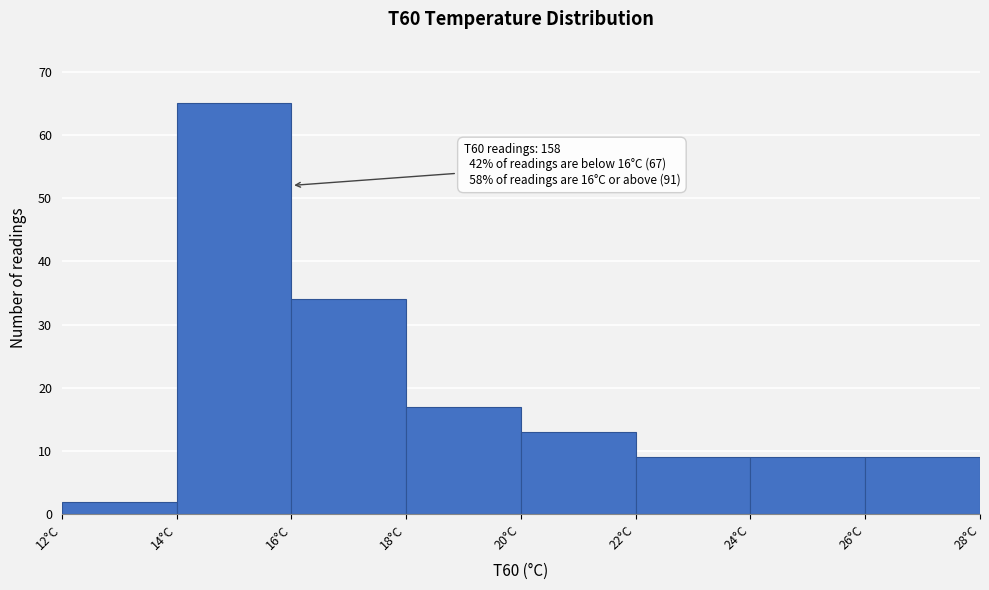

Which range on the x-axis has the tallest bar?

14 to 16